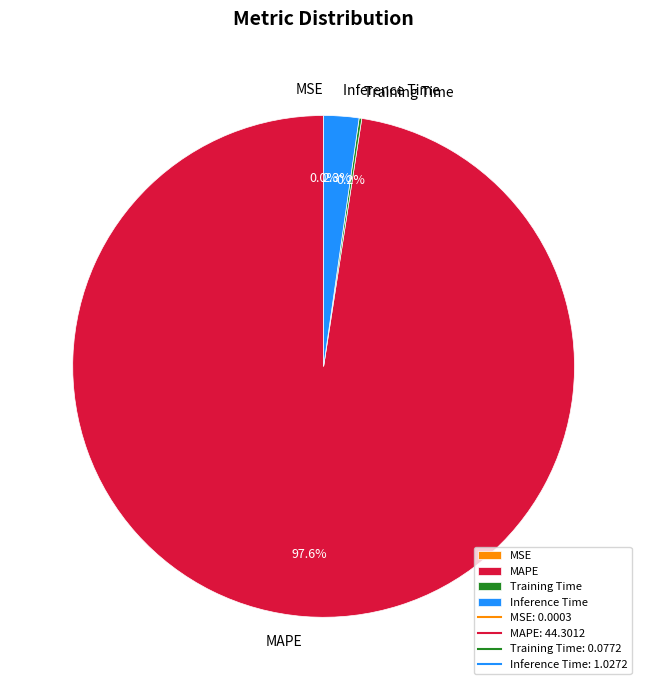

To the nearest percent, what is the difference between the largest and smallest slice percentages?

98%